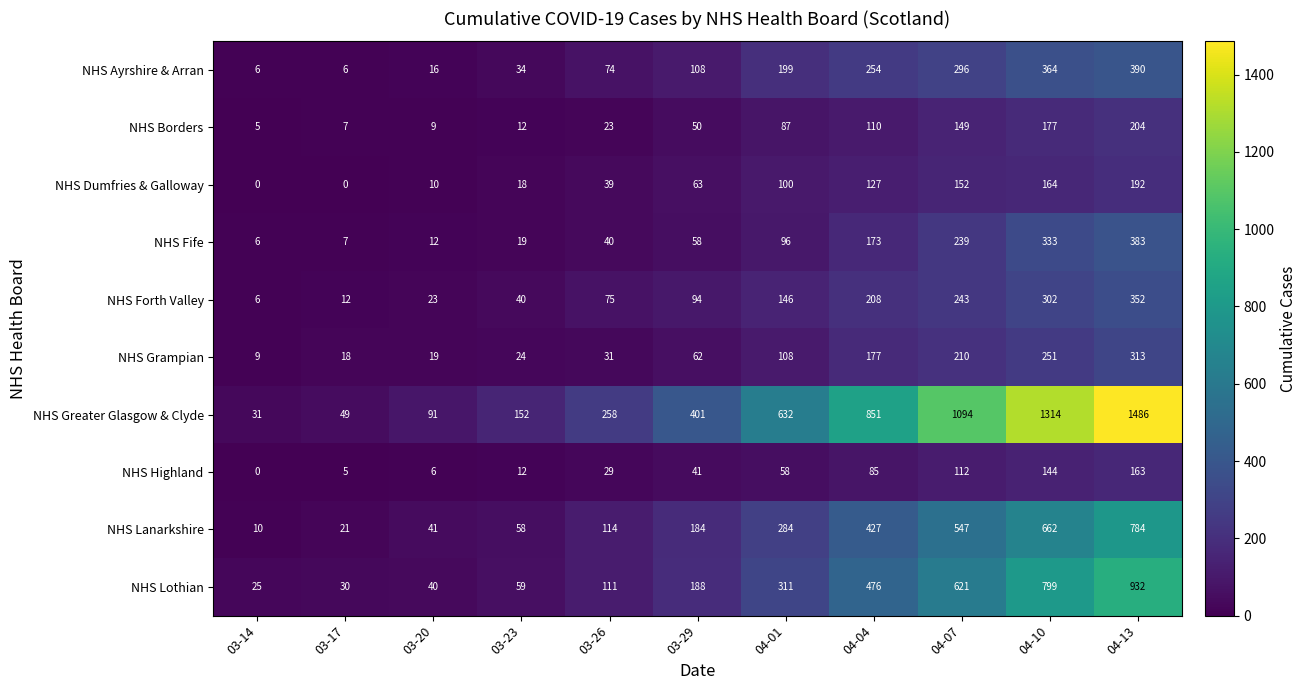

What is the difference between the NHS Grampian values at 03-29 and 03-17?

44